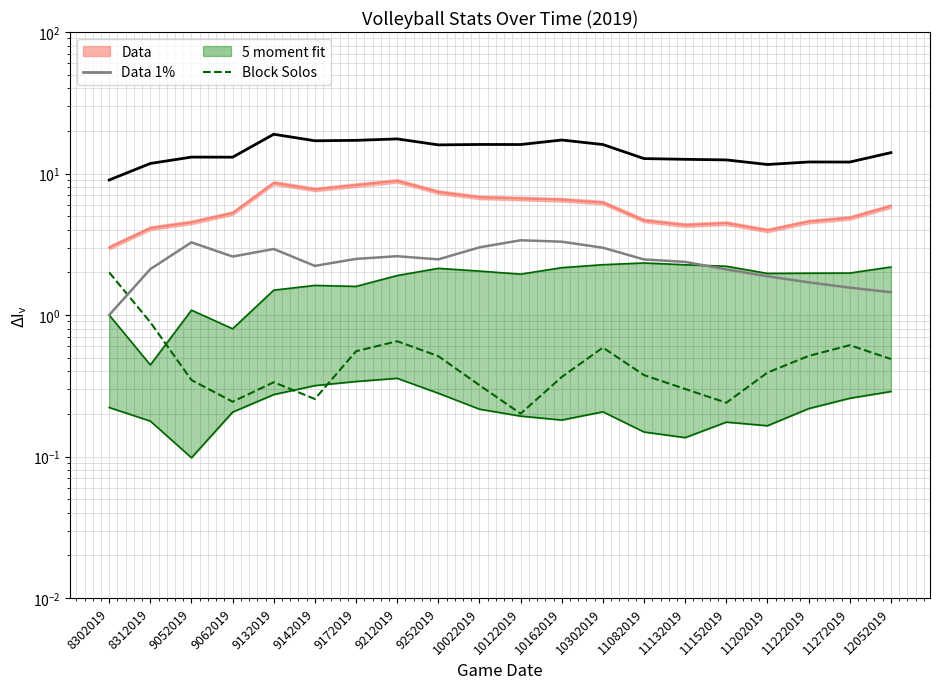

True or false: Block Solos and Errors (Data 1%) cross at least once.

True